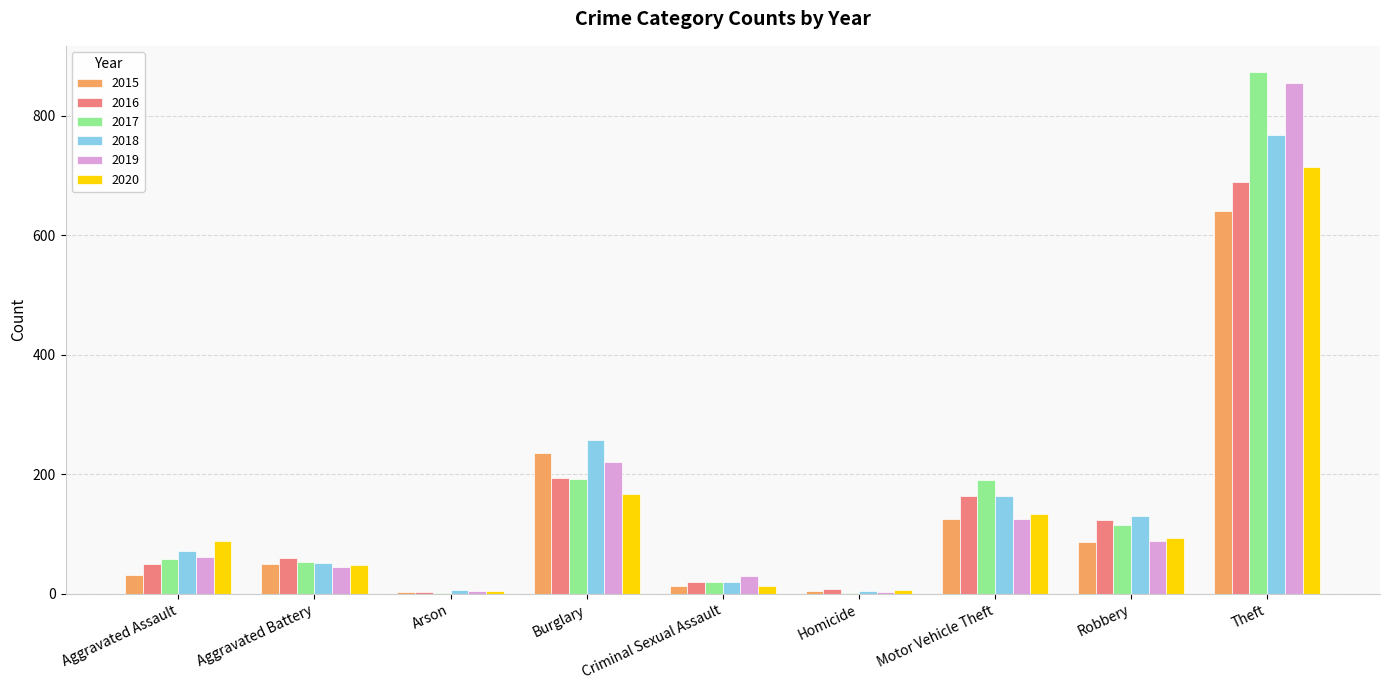

How many data points does each series have?

9